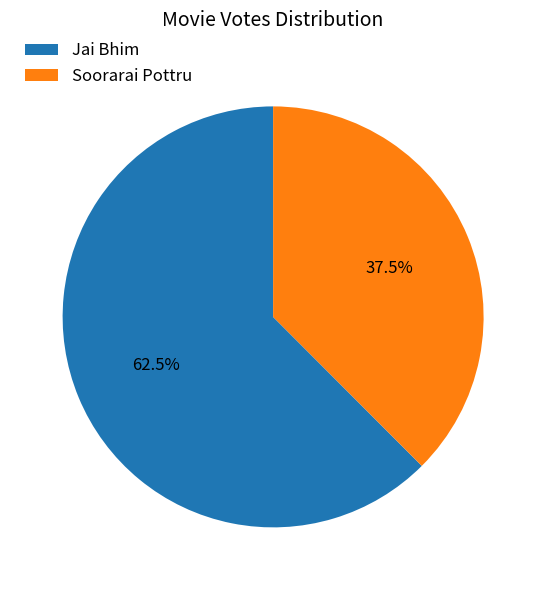

What is the ratio of the value at Jai Bhim to the value at Soorarai Pottru?

1.7